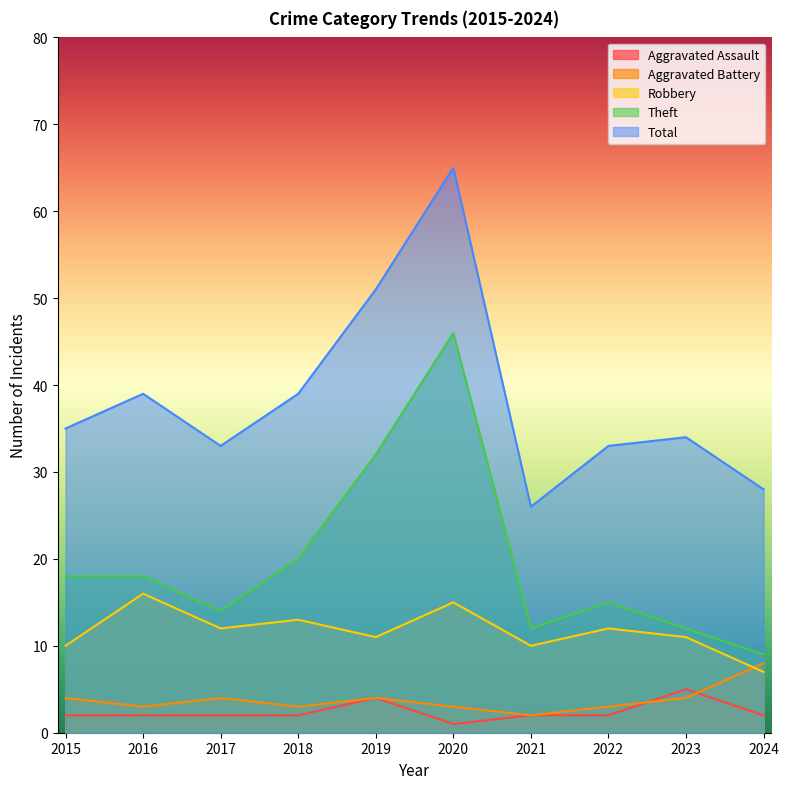

What is the difference between the Total values at 2024 and 2022?

5